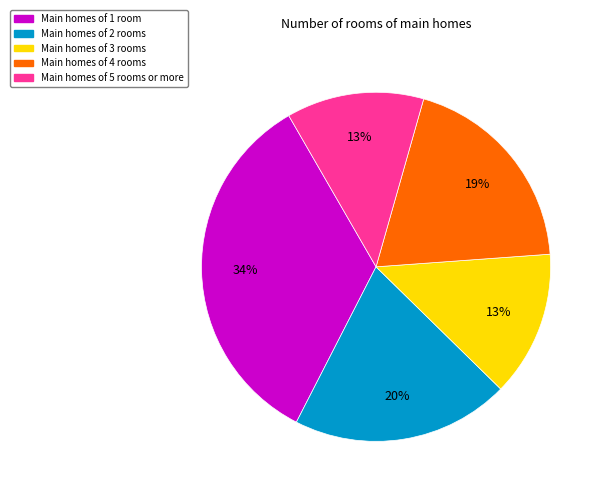

To the nearest percent, what is the average slice percentage?

20%